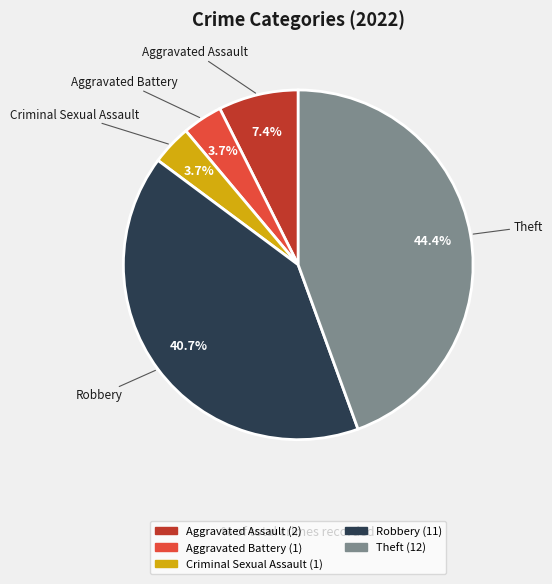

Is there any slice that represents more than half of the pie?

No